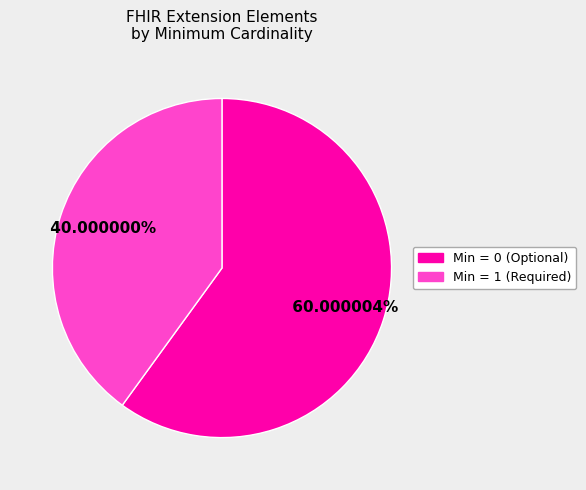

Is there any slice that represents more than half of the pie?

Yes